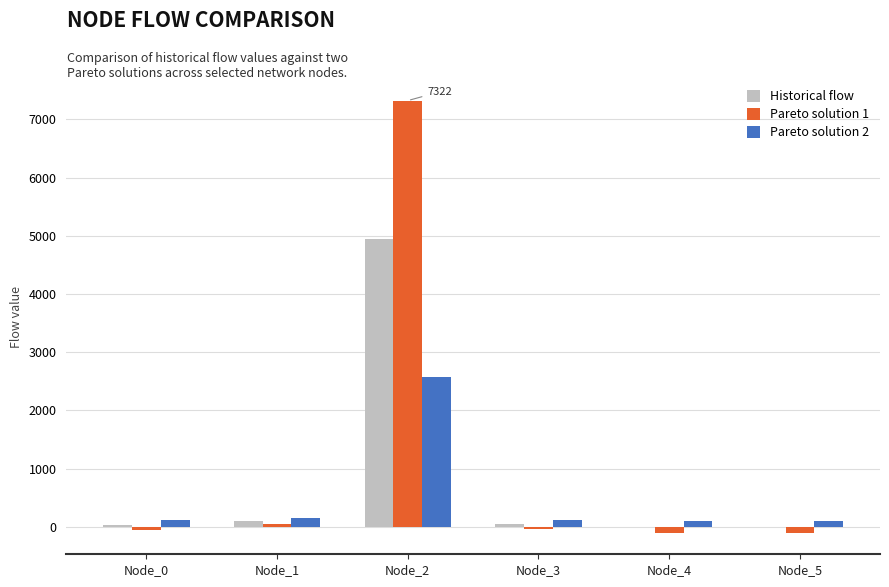

Are the bars horizontal?

No